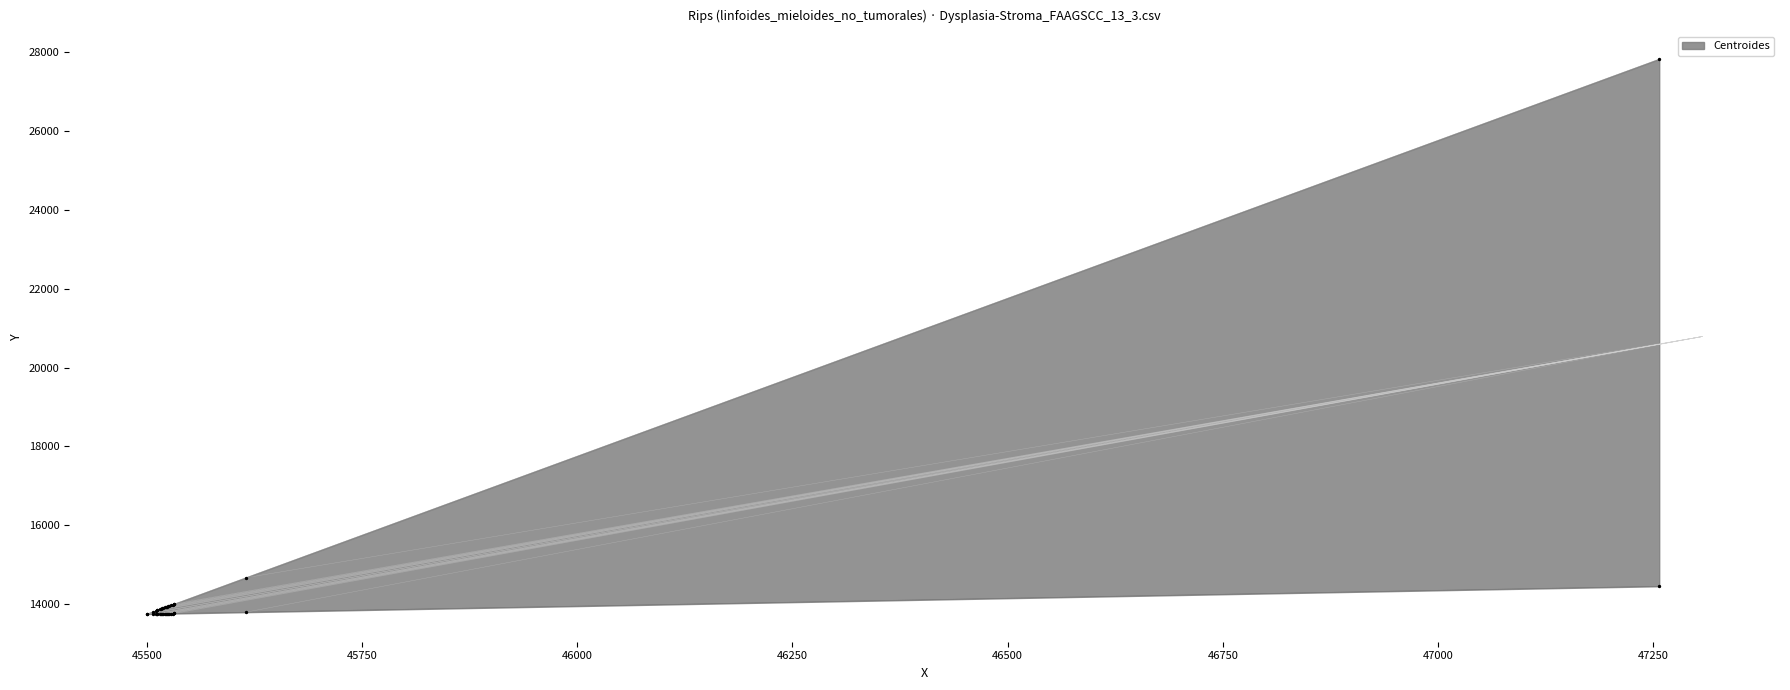

What is the total value across all series at 12?

2062